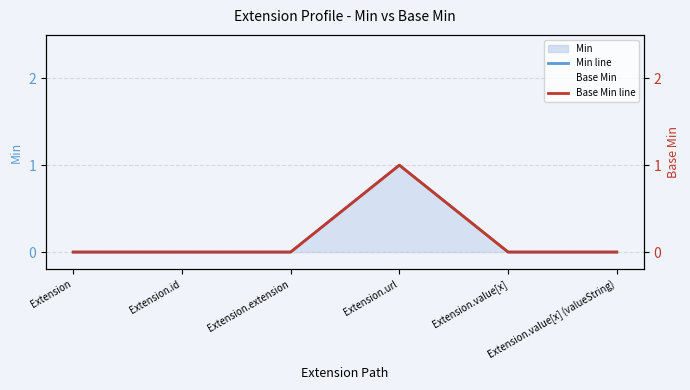

In Base Min line, how many points are higher than both neighbors (excluding endpoints)?

1